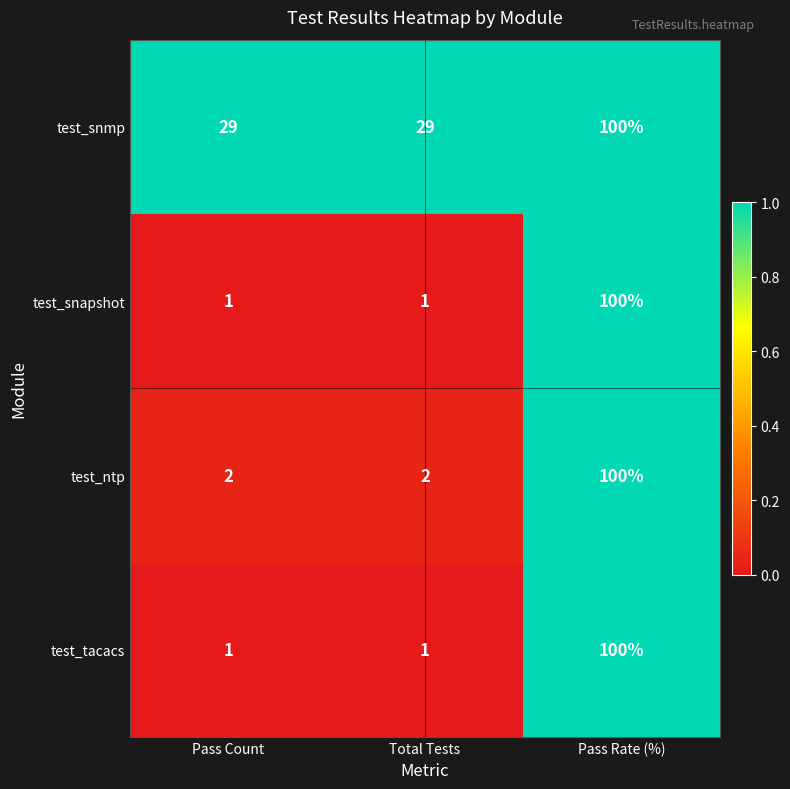

Which series has the largest total across all categories?

test_snmp